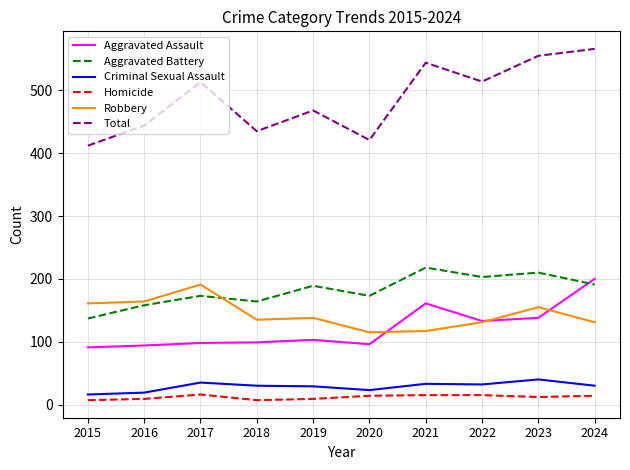

Which series has the widest spread of values?

Total